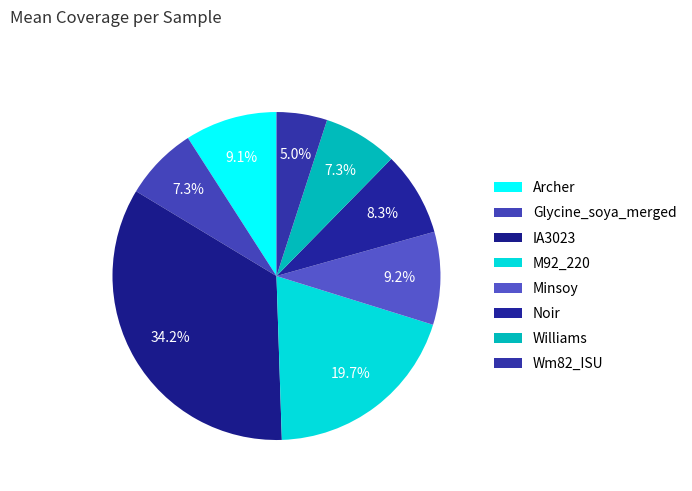

Is there a majority slice in this chart?

No